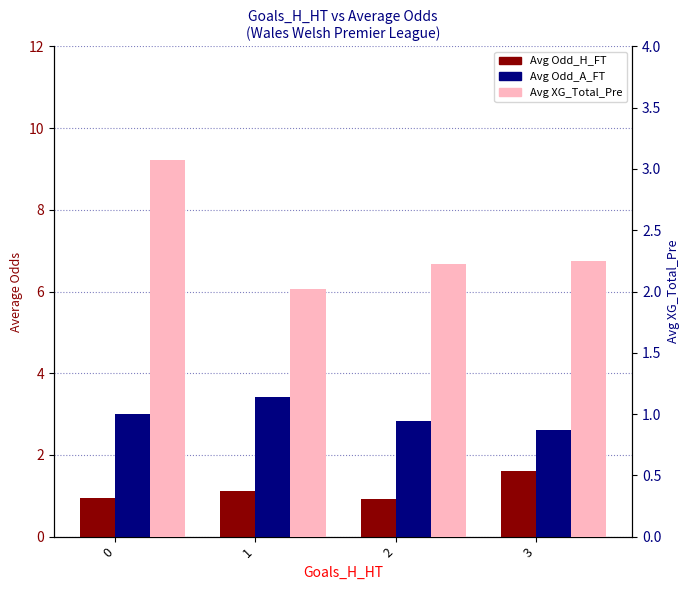

The Avg XG_Total_Pre series shows 1.4 at 2. True or false?

False